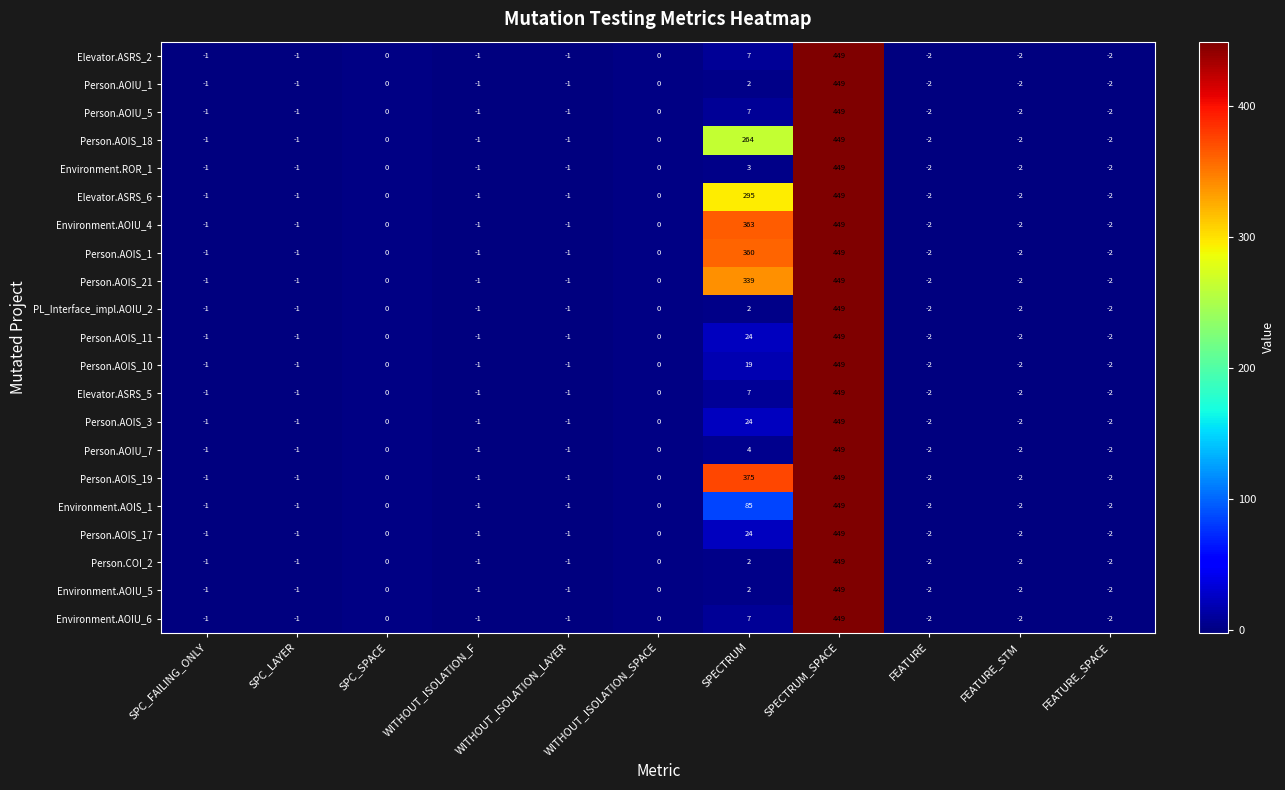

What is the approximate value of Person.AOIS_17 at SPECTRUM_SPACE?

449